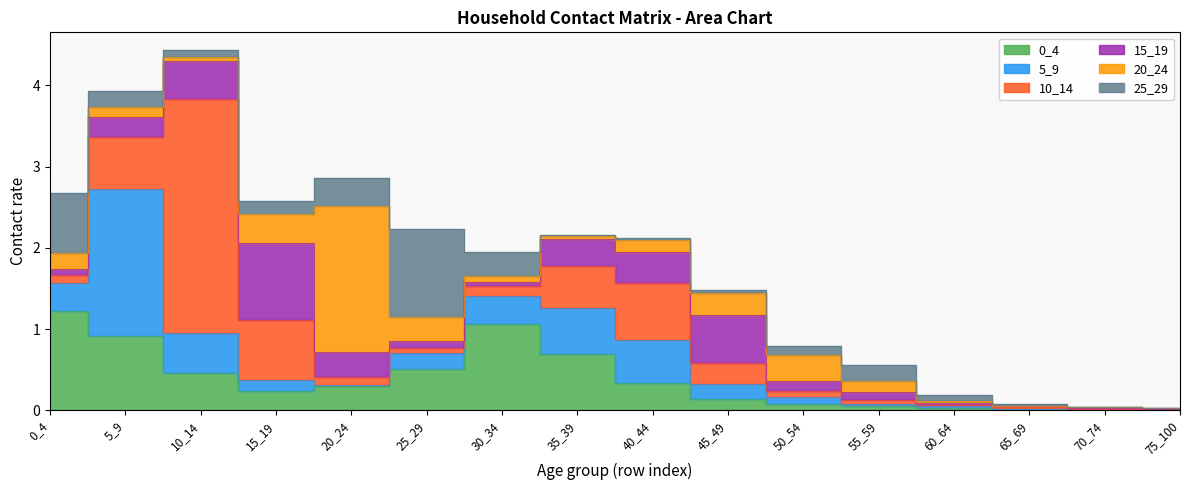

True or false: 5_9 has more than 2 interior local peaks.

False